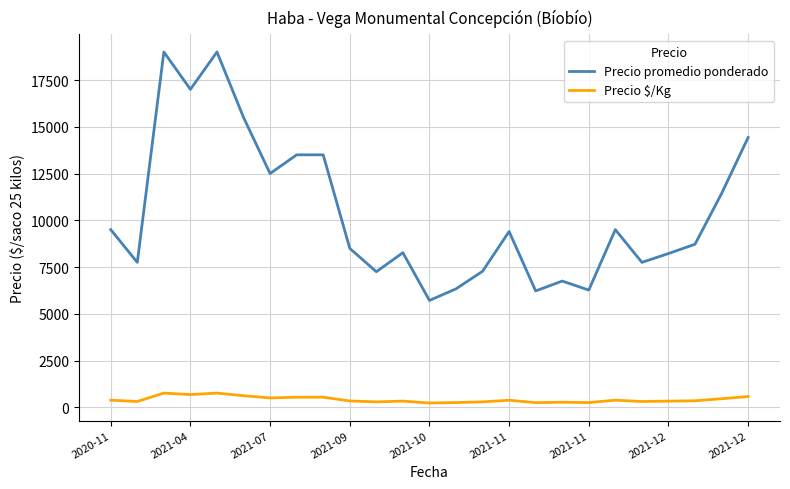

What is the highest value of the Precio promedio ponderado series?

19000